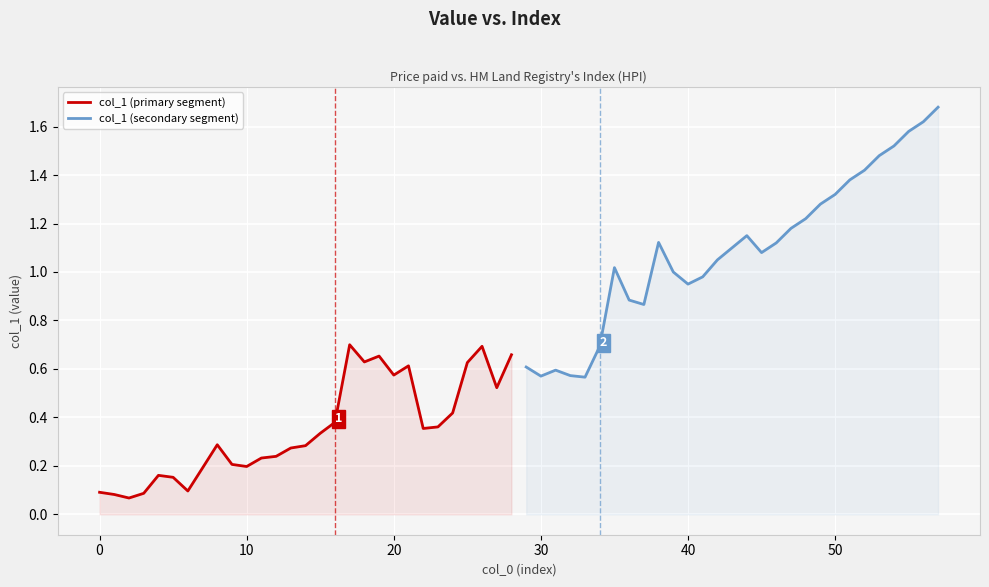

What is the sum of the col_1 (primary segment) values at 15 and 11?

0.6